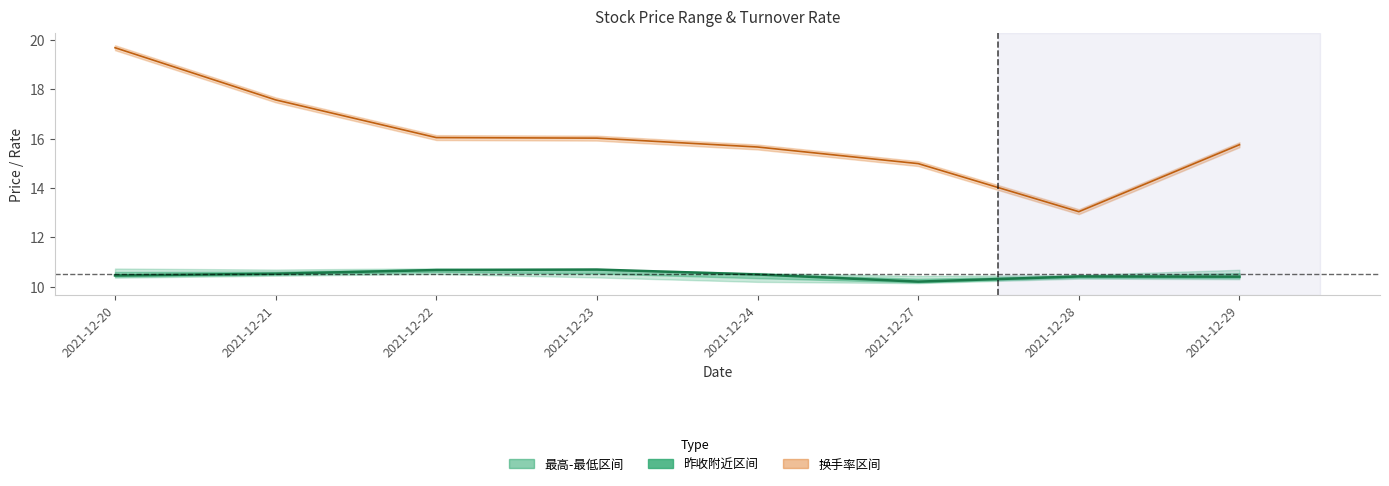

At which category does the data reach its first local valley?

2021-12-27